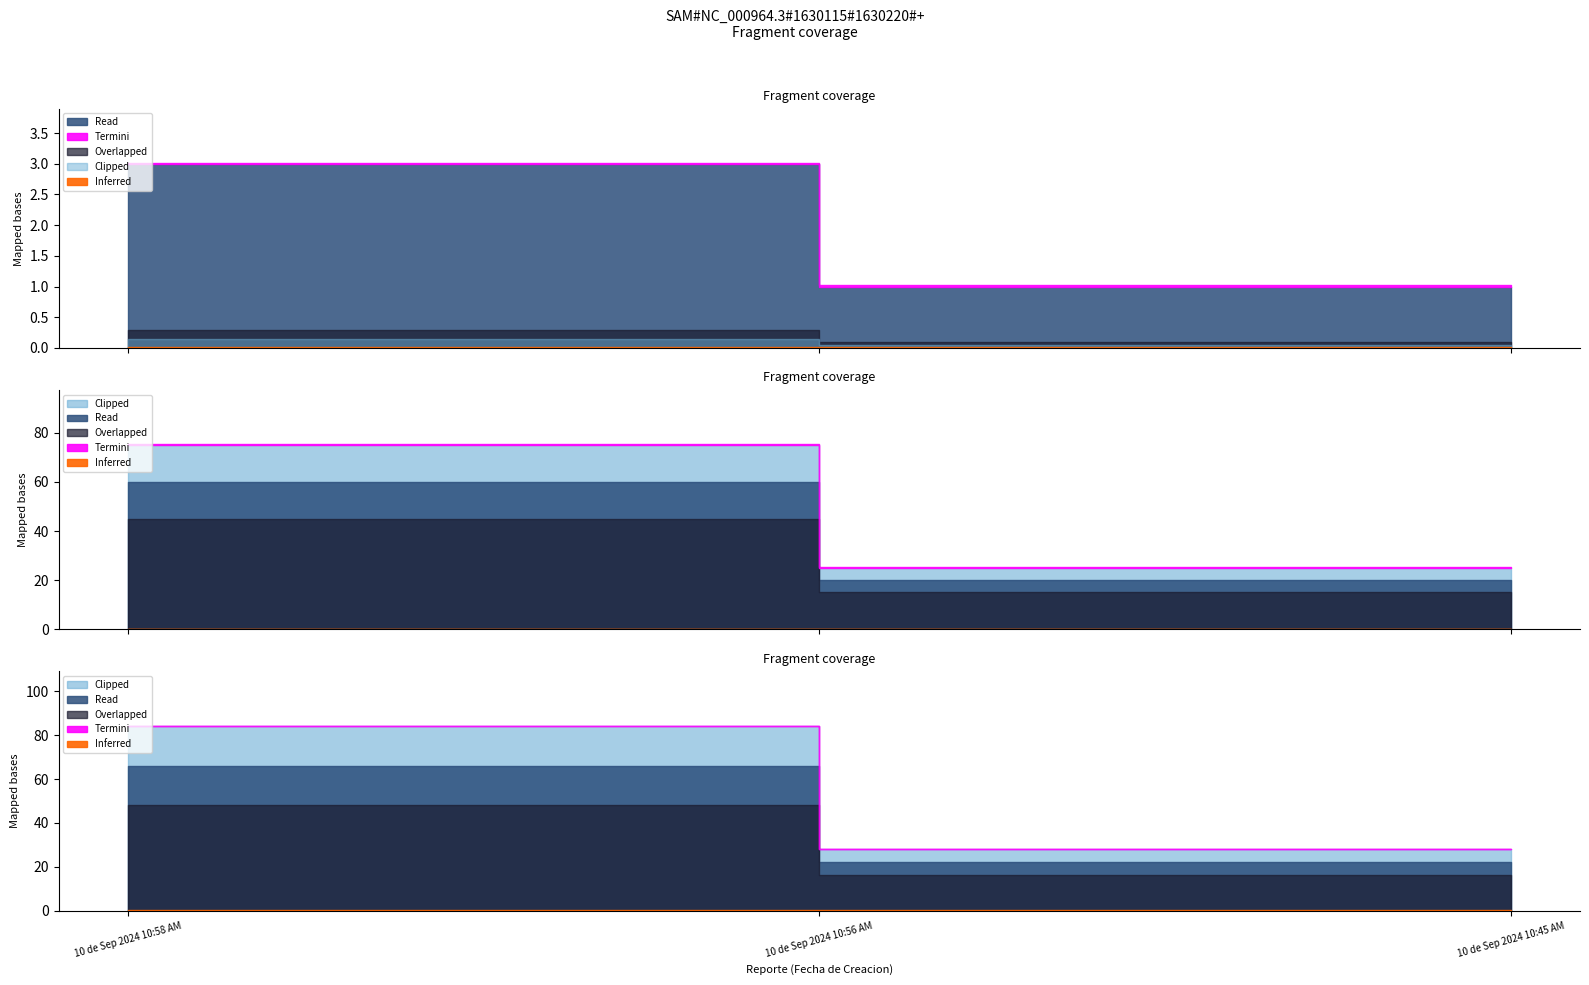

Rank the categories by value from highest to lowest.

10 de Sep 2024 10:58 AM, 10 de Sep 2024 10:56 AM, 10 de Sep 2024 10:45 AM